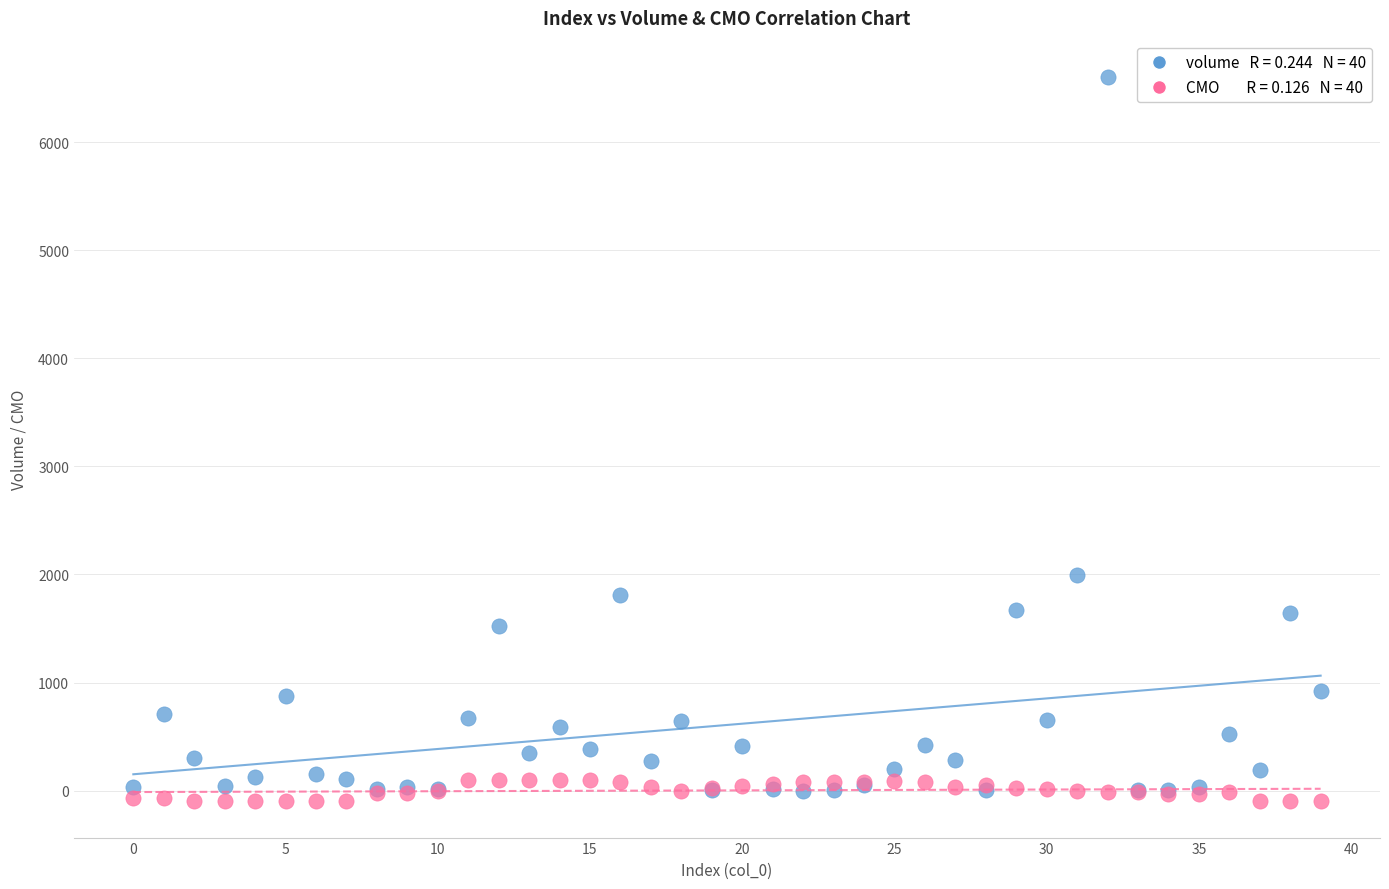

Across all series, what Y value is closest to 3252?

1993.0